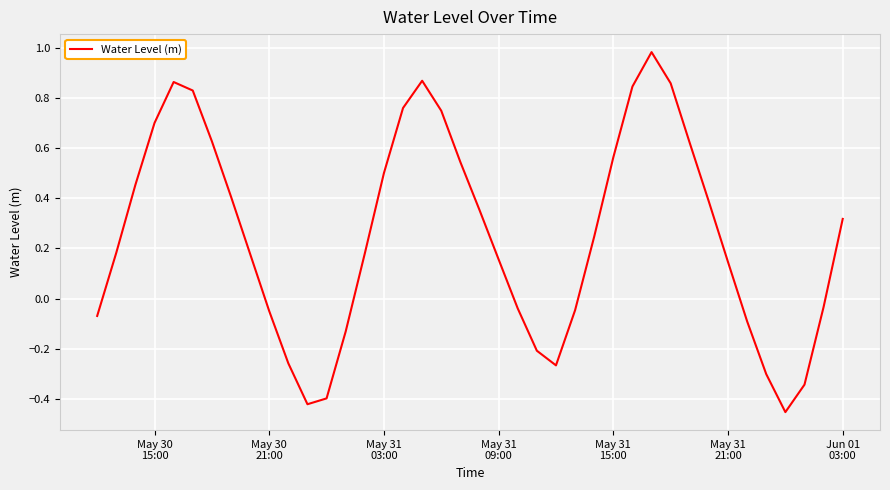

What is the difference between the maximum and minimum values?

1.4